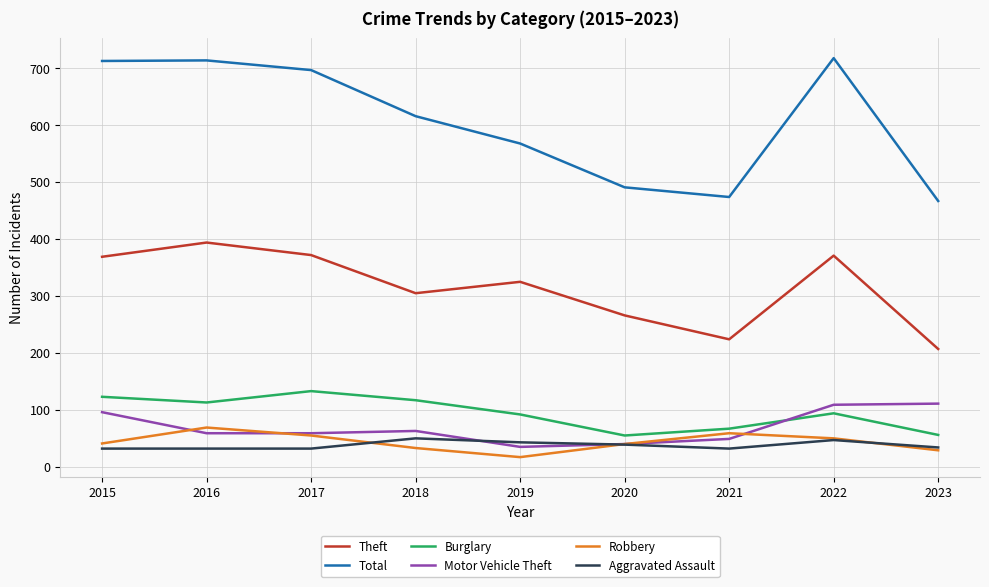

What are all the series names shown in the legend?

Theft, Total, Burglary, Motor Vehicle Theft, Robbery, Aggravated Assault